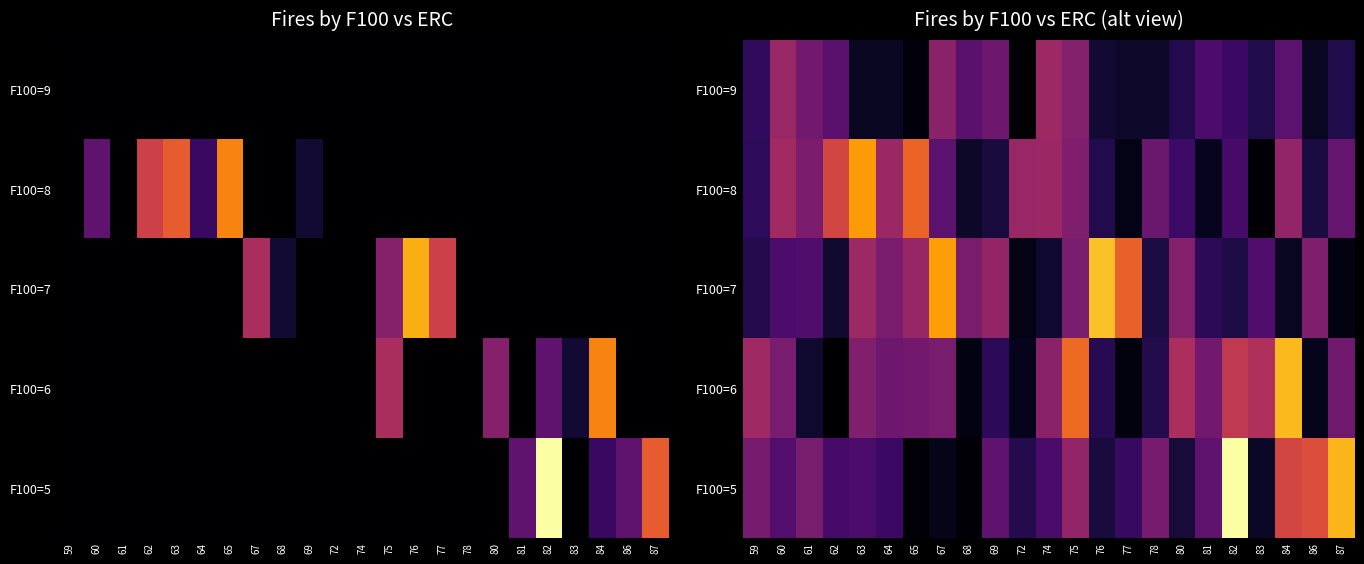

What is the greatest value displayed?

12.6